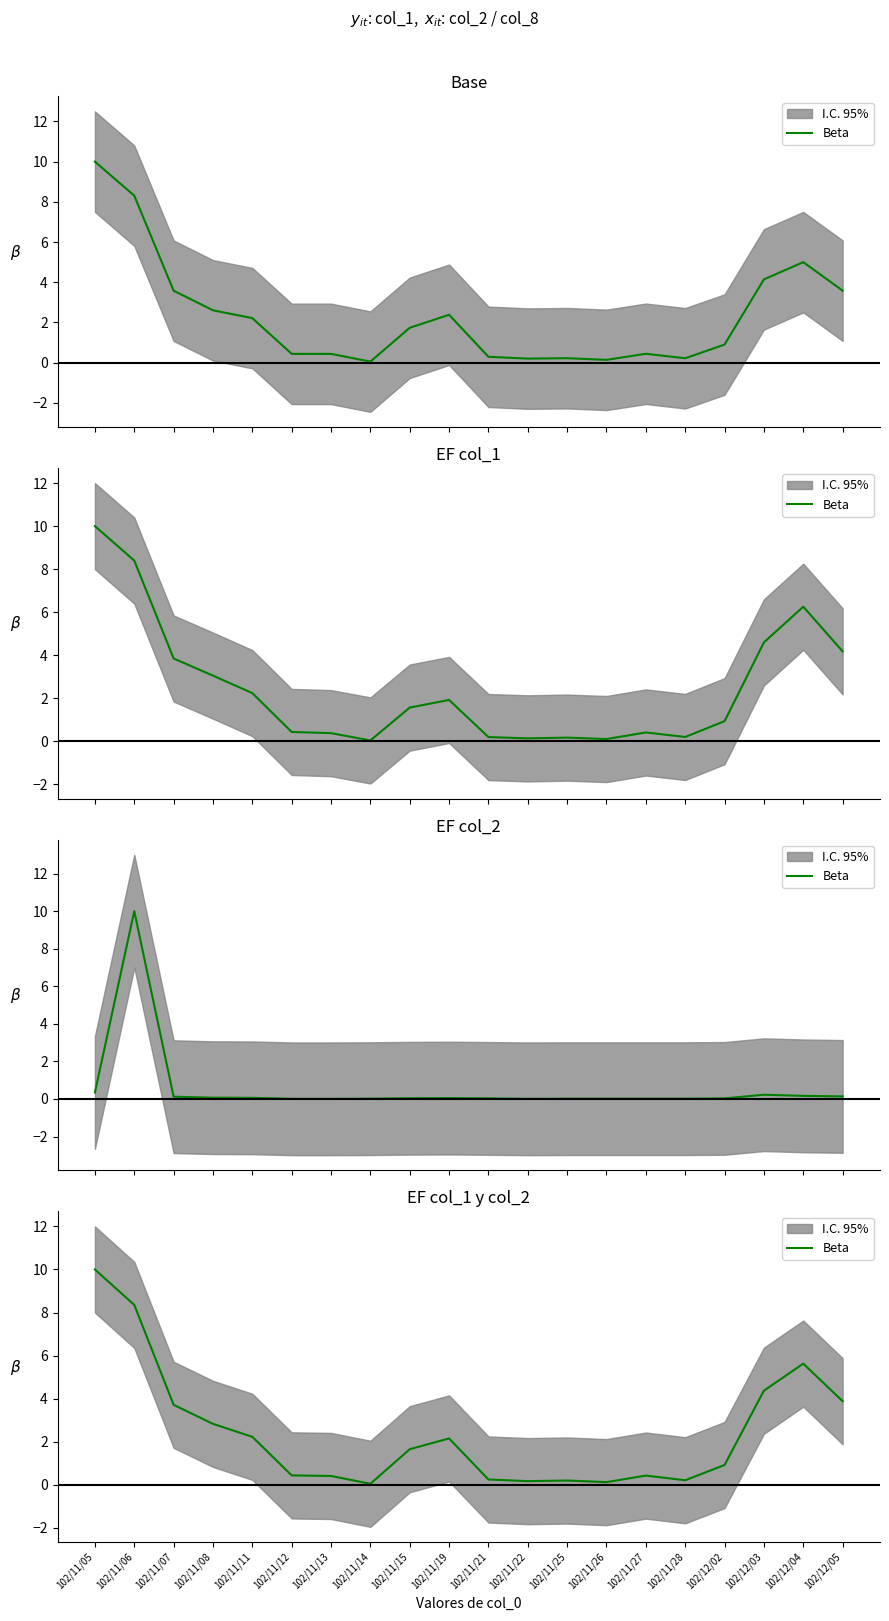

True or false: the data has more than 0 interior local peaks.

True